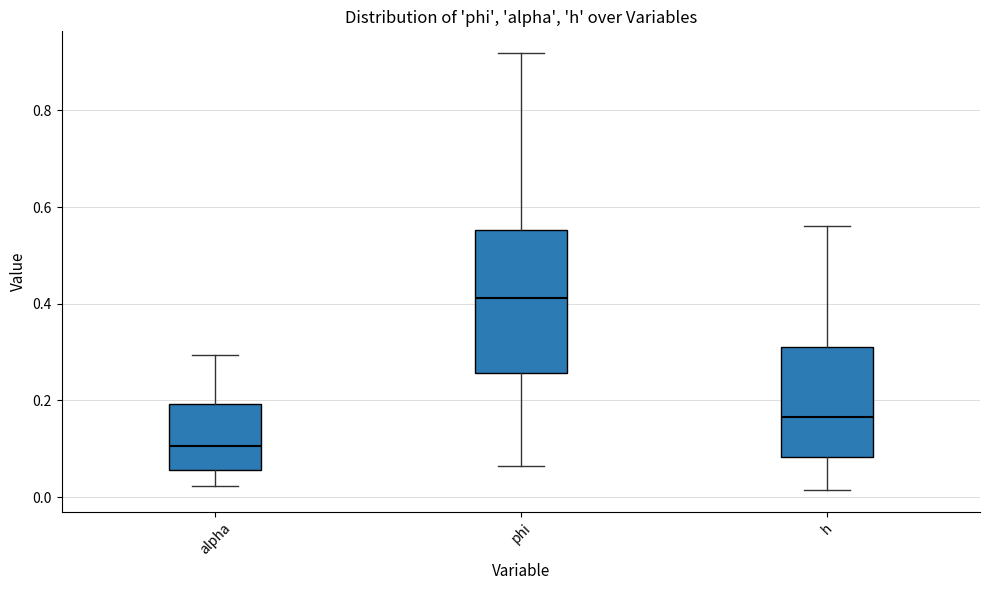

Which box has the lowest median line?

alpha